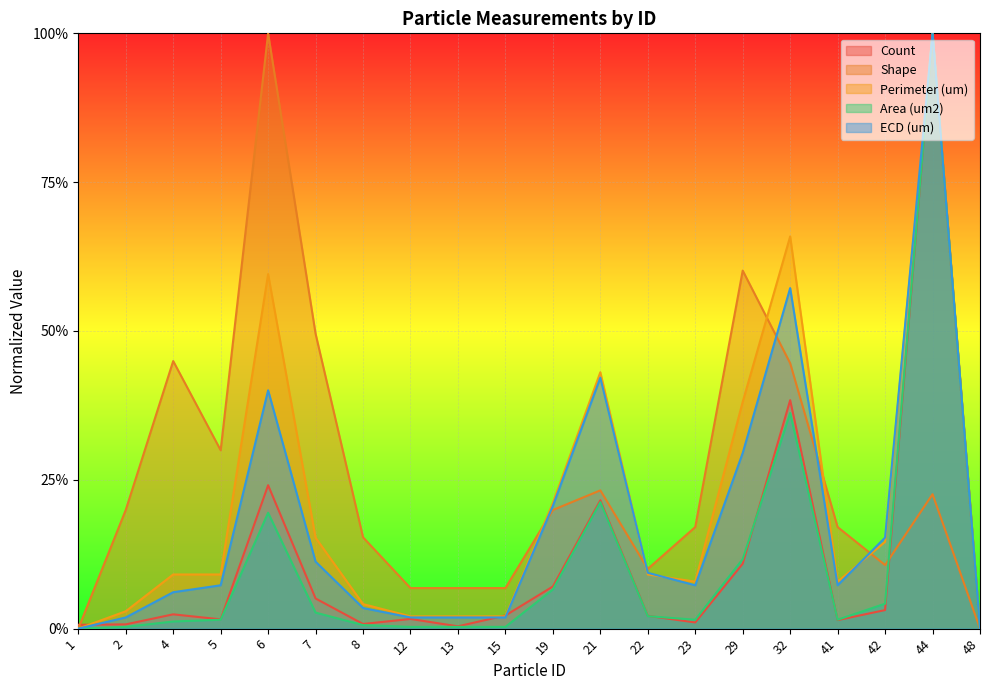

Which series has the largest total across all categories?

Shape